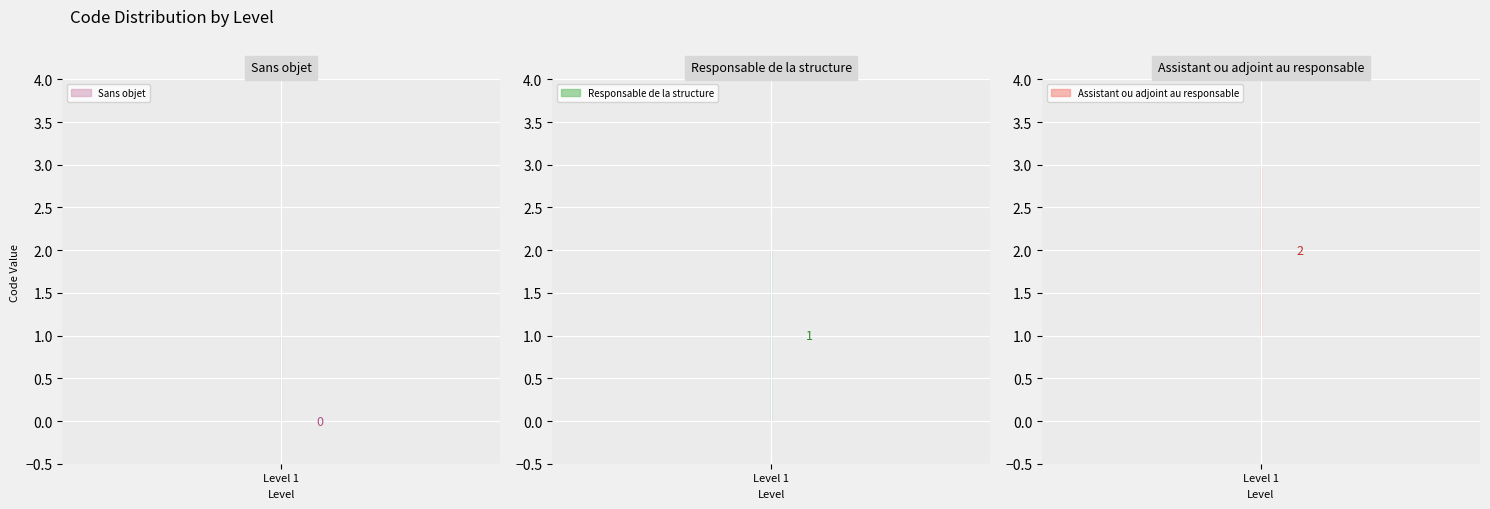

True or false: the data shows 2 at Responsable de la structure.

False